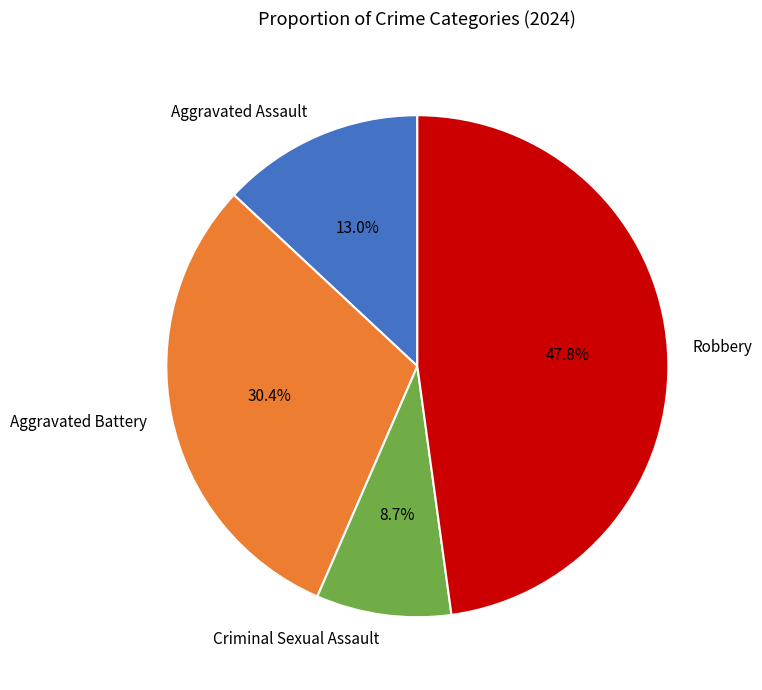

True or false: Criminal Sexual Assault accounts for 23% of the total.

False